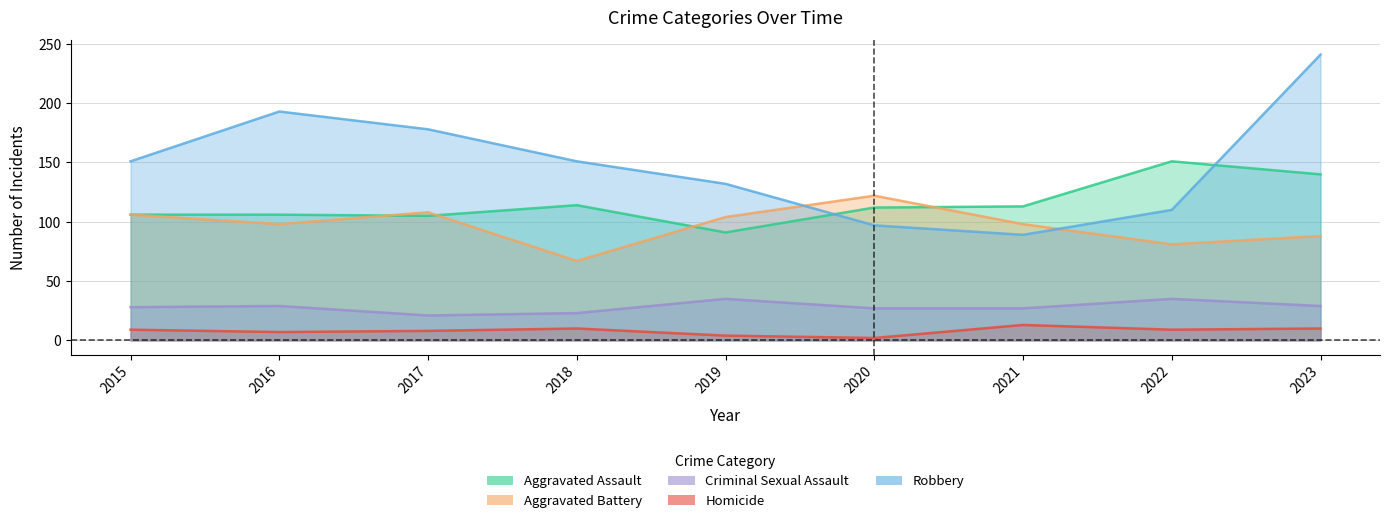

Which series has the largest total across all categories?

Robbery